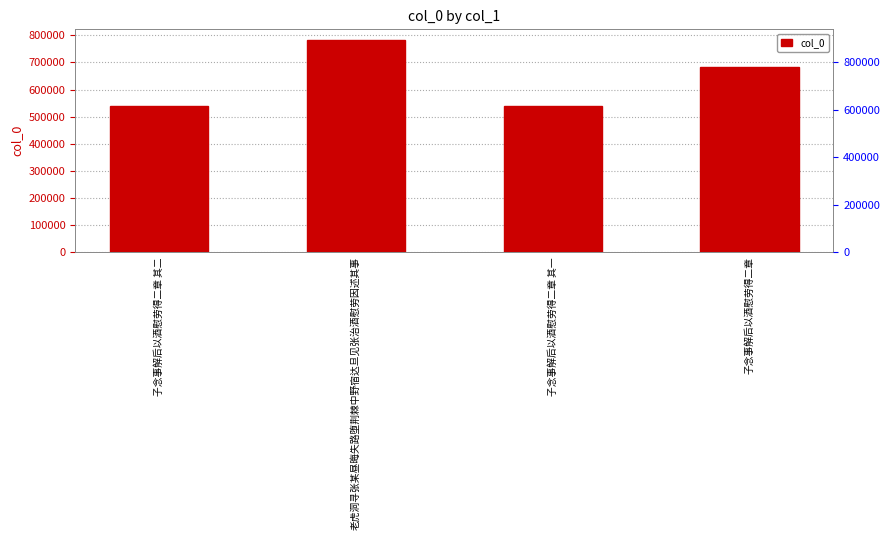

What is the smallest value displayed?

538995